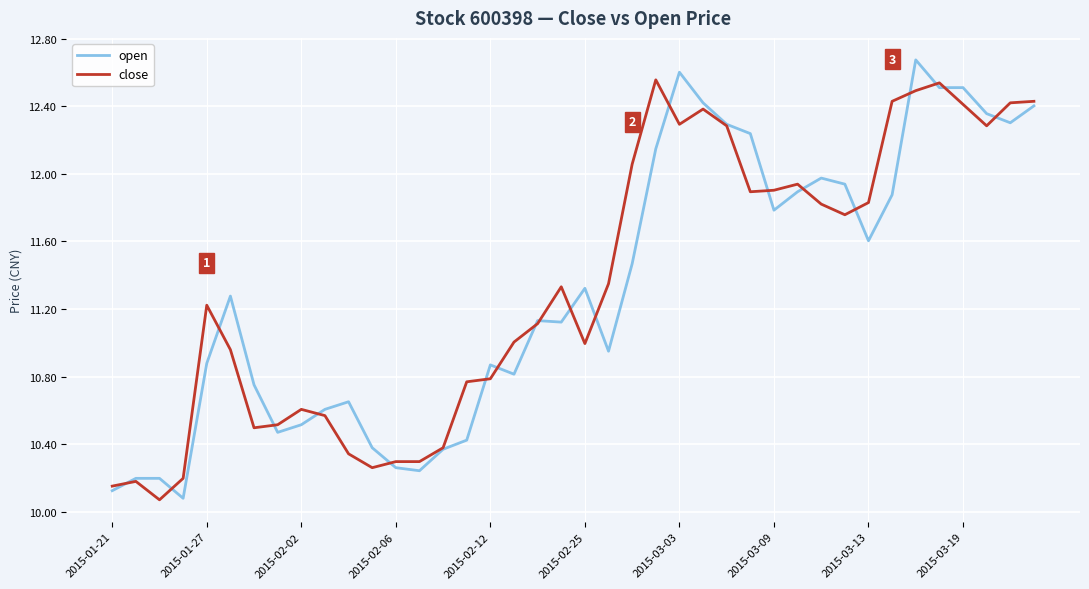

Rank the series by their maximum value, from highest to lowest.

open, close